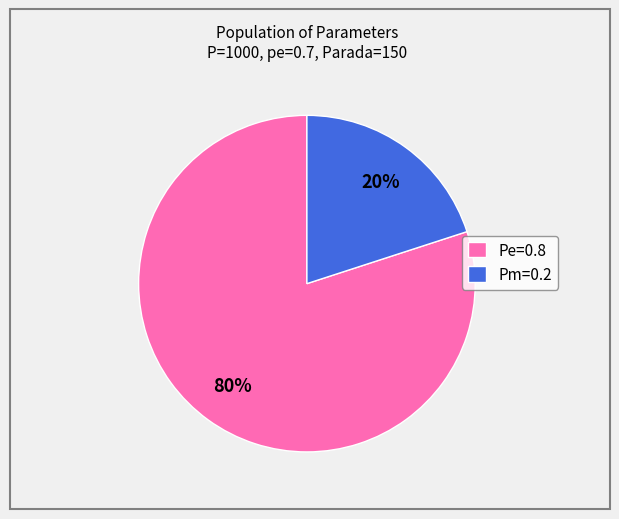

Count the number of slices in the pie.

2